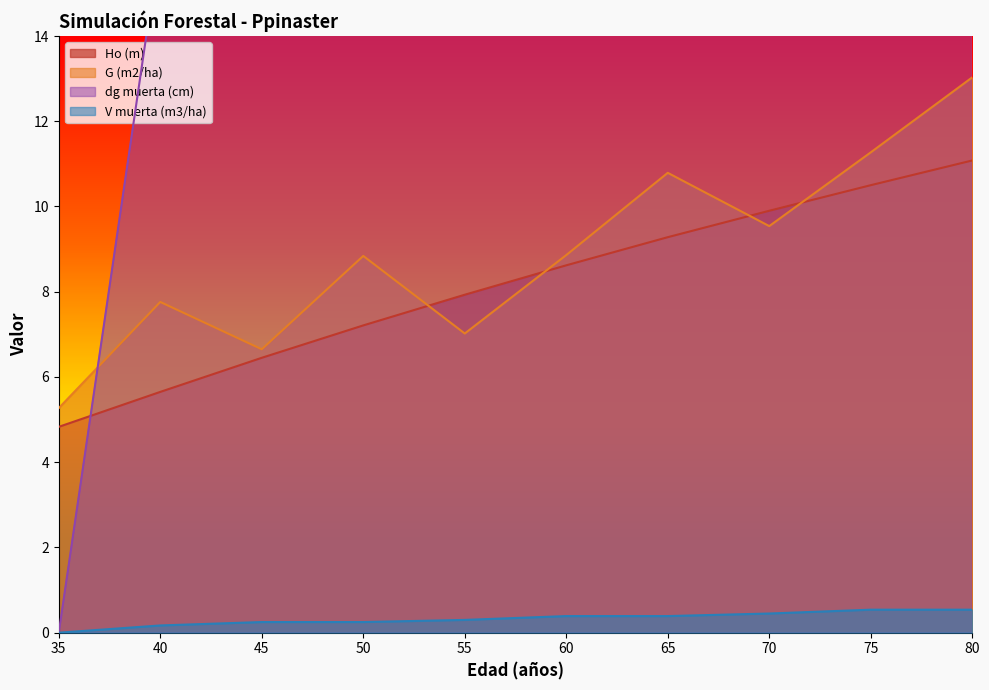

What is the value of the V muerta (m3/ha) point at the 8th from the left?

0.5